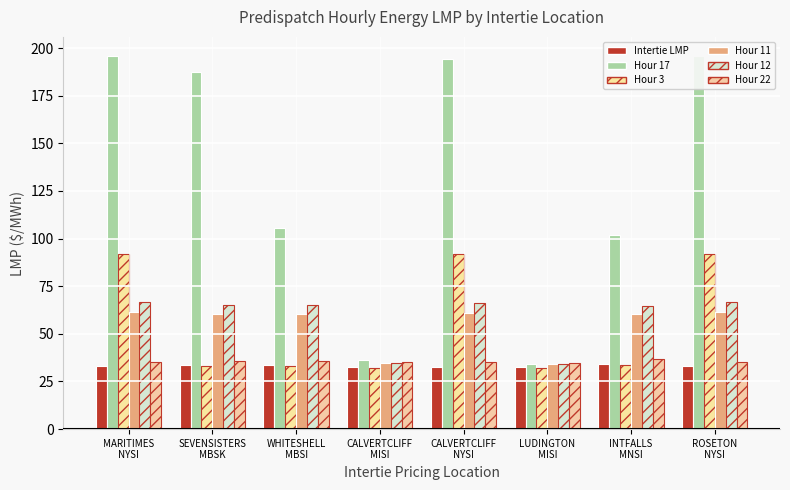

What is the value of the Hour 11 bar at the 3rd from the left?

60.5